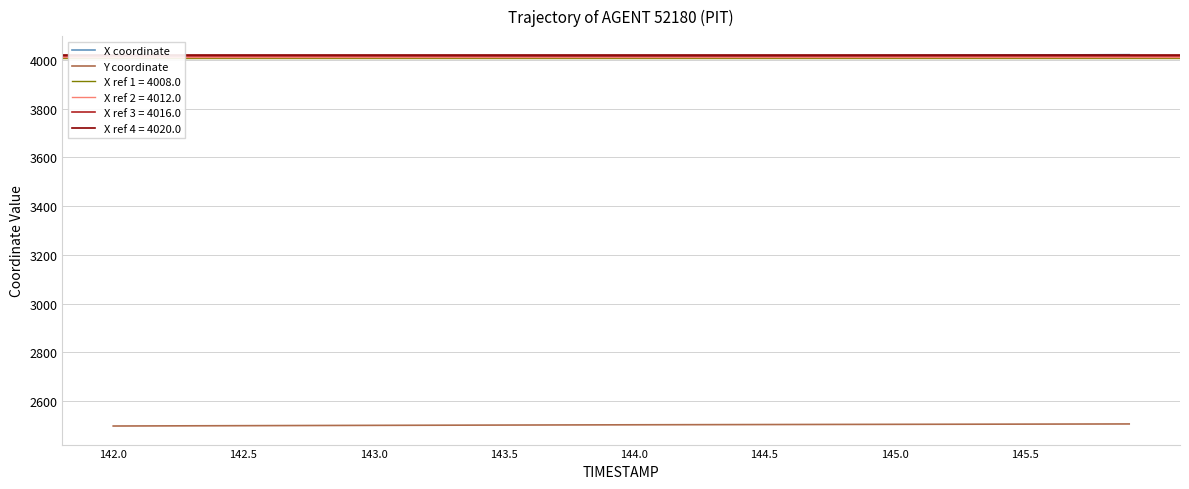

What is the value of the X coordinate point at the 18th from the left?

4012.0